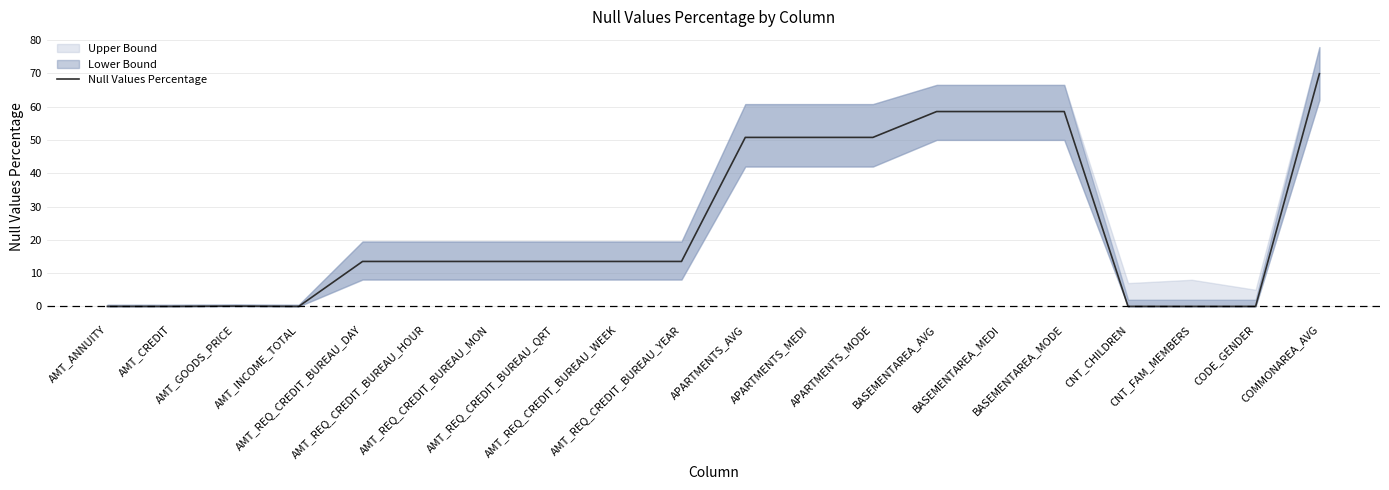

Reading right to left, list all the values displayed in this chart.

COMMONAREA_AVG=69.9	CODE_GENDER=0.0	CNT_FAM_MEMBERS=0.0	CNT_CHILDREN=0.0	BASEMENTAREA_MODE=58.5	BASEMENTAREA_MEDI=58.5	BASEMENTAREA_AVG=58.5	APARTMENTS_MODE=50.7	APARTMENTS_MEDI=50.7	APARTMENTS_AVG=50.7	AMT_REQ_CREDIT_BUREAU_YEAR=13.5	AMT_REQ_CREDIT_BUREAU_WEEK=13.5	AMT_REQ_CREDIT_BUREAU_QRT=13.5	AMT_REQ_CREDIT_BUREAU_MON=13.5	AMT_REQ_CREDIT_BUREAU_HOUR=13.5	AMT_REQ_CREDIT_BUREAU_DAY=13.5	AMT_INCOME_TOTAL=0.0	AMT_GOODS_PRICE=0.1	AMT_CREDIT=0.0	AMT_ANNUITY=0.0